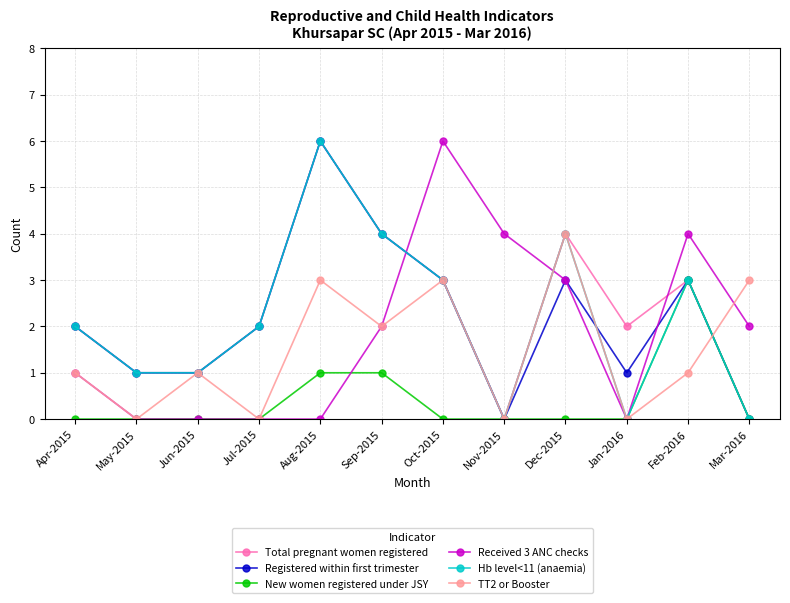

How many lines are shown in the chart?

6